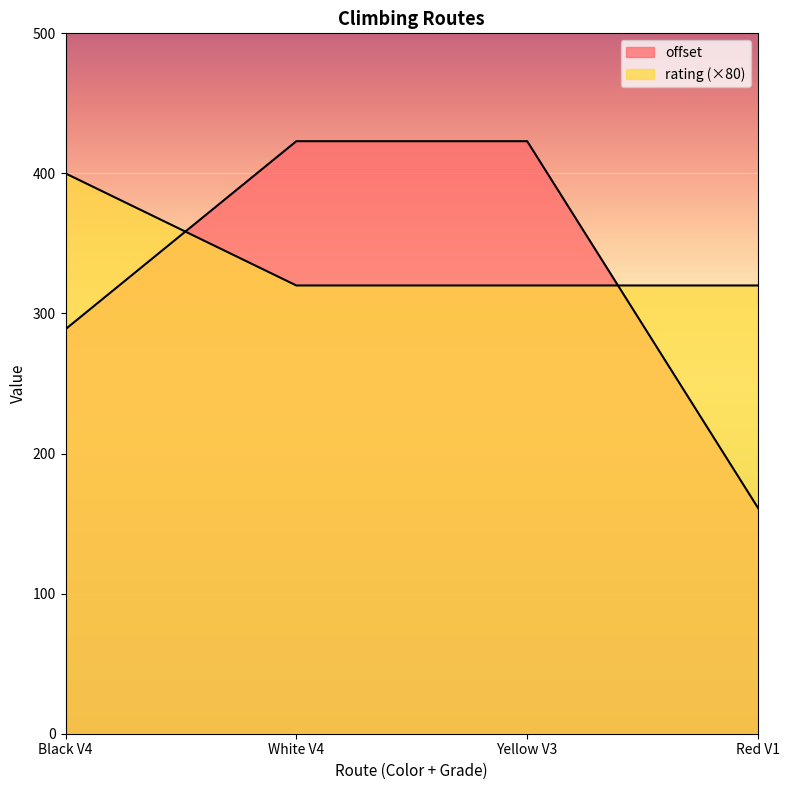

At which category does the chart reach its minimum across all series?

Red V1